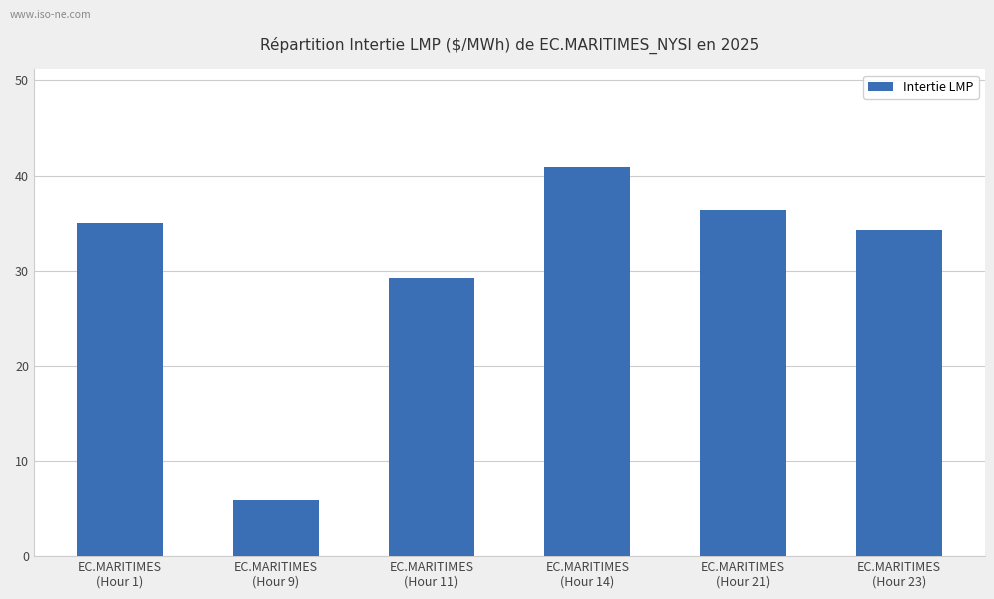

Where does the data first go above 35?

EC.MARITIMES
(Hour 1)